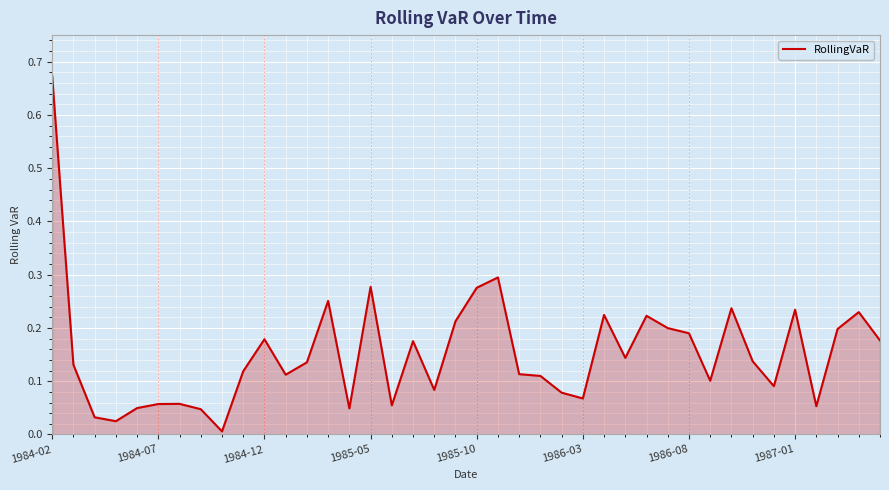

How many interior local peaks (higher than both neighbors) does the data have?

11